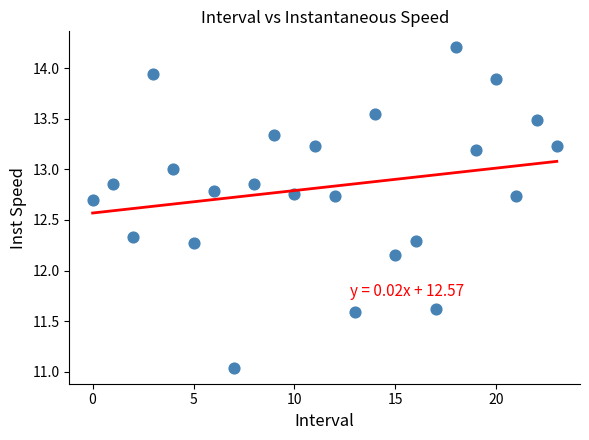

What is the range of Y values (max minus min)?

3.2